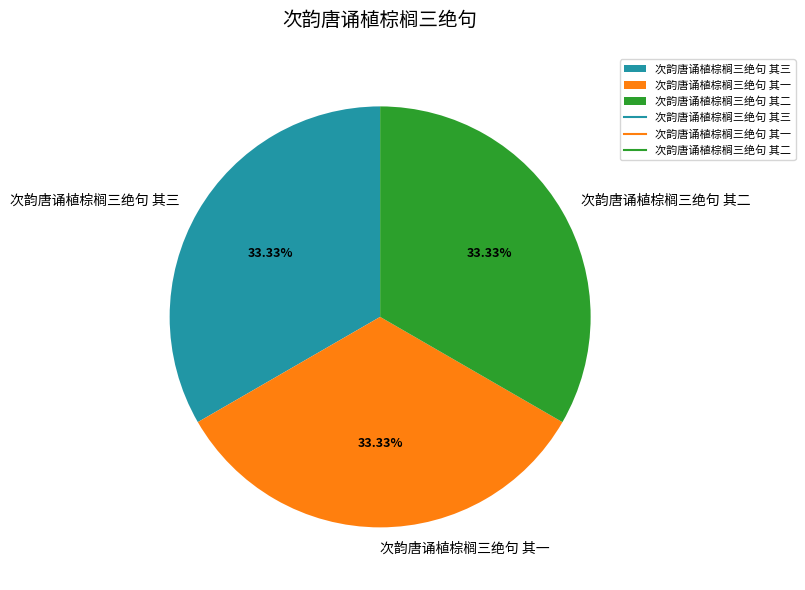

What is the ratio of the value at 次韵唐诵植棕榈三绝句 其一 to the value at 次韵唐诵植棕榈三绝句 其二?

1.0